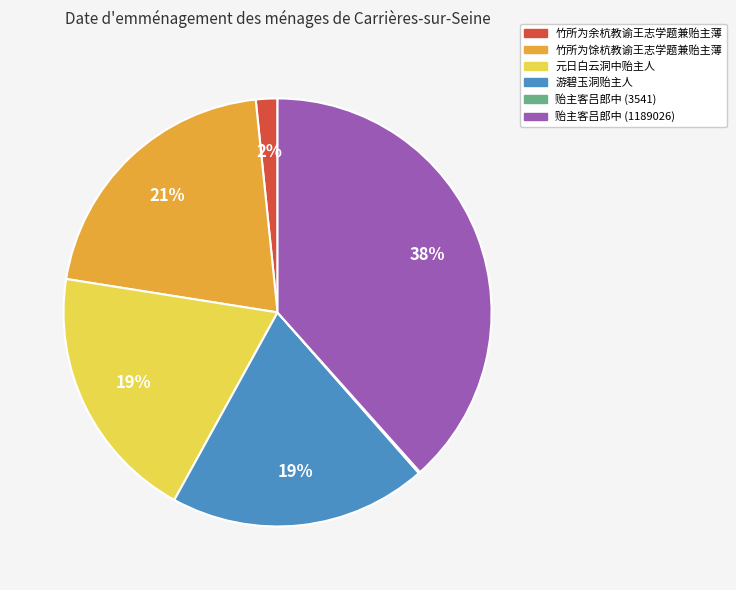

Is it true that 竹所为馀杭教谕王志学题兼贻主薄 is 21% of the pie?

True